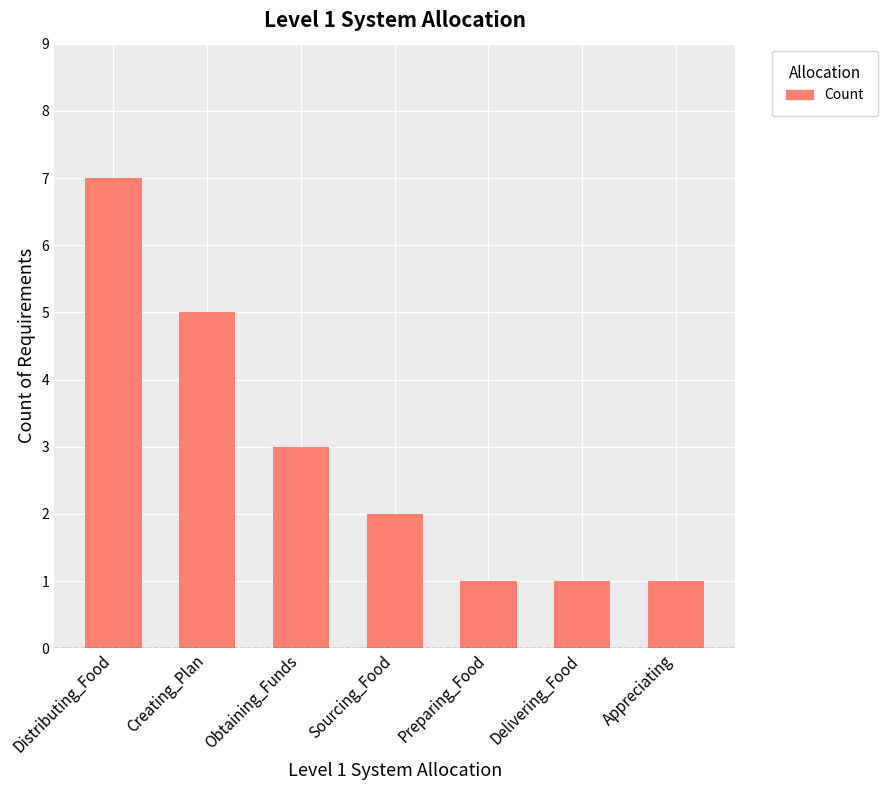

Is it true that the value at Appreciating is 2?

False